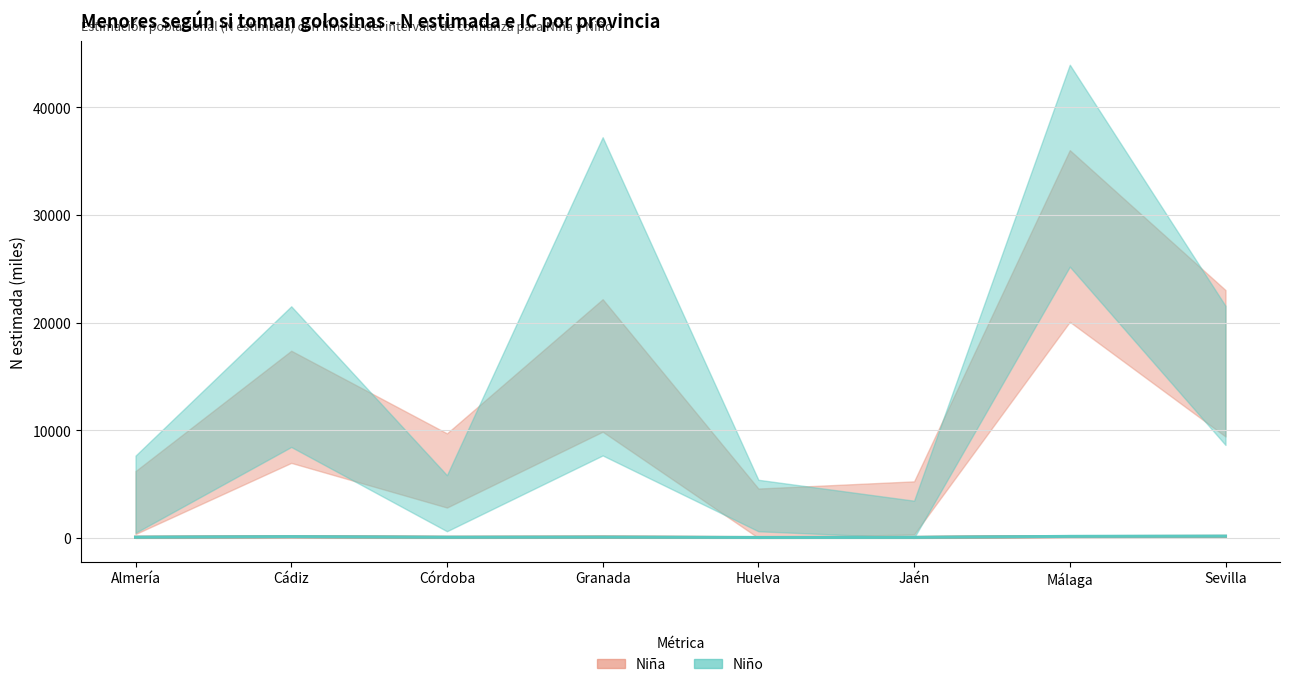

True or false: Niño N estimada (miles) and Niña N estimada (miles) intersect in this chart.

True